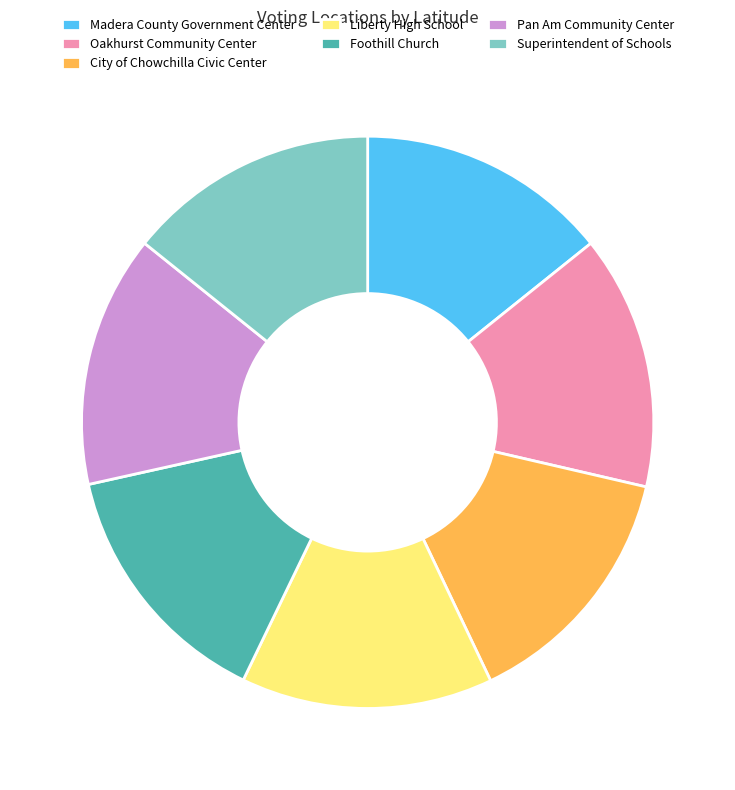

Combined, do Foothill Church and Superintendent of Schools account for over 50%?

No